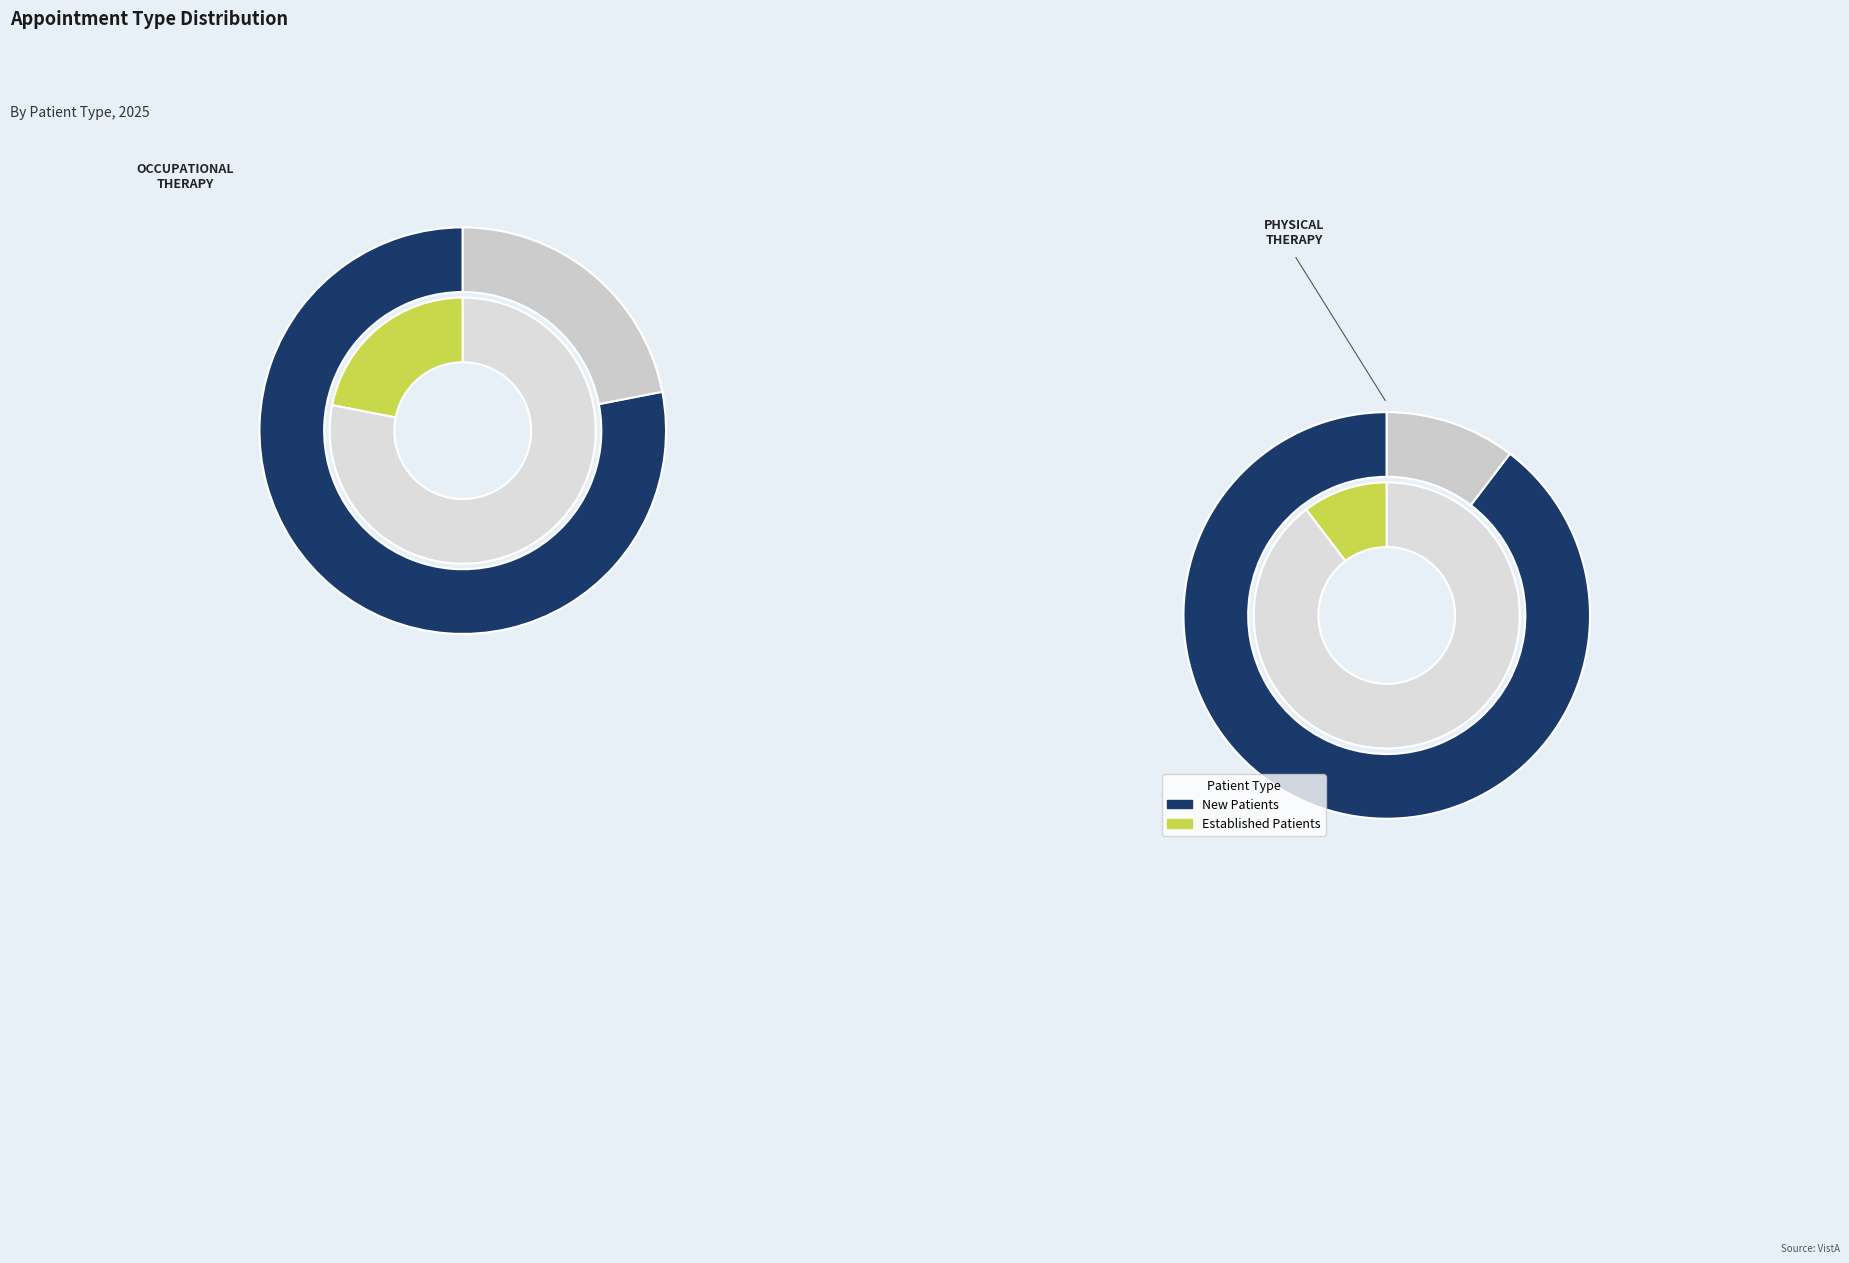

How many slices are in this pie chart?

2